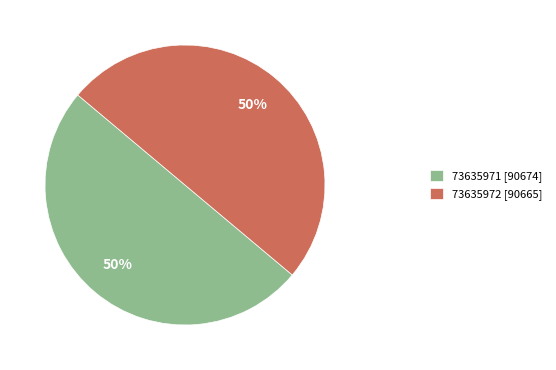

To the nearest percent, what is the average slice percentage?

50%